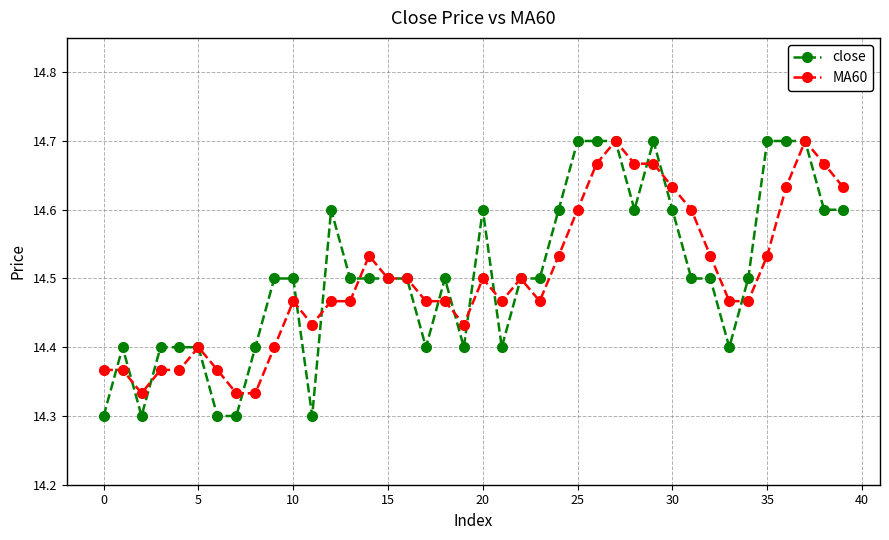

At how many categories does at least one series exceed 14?

40